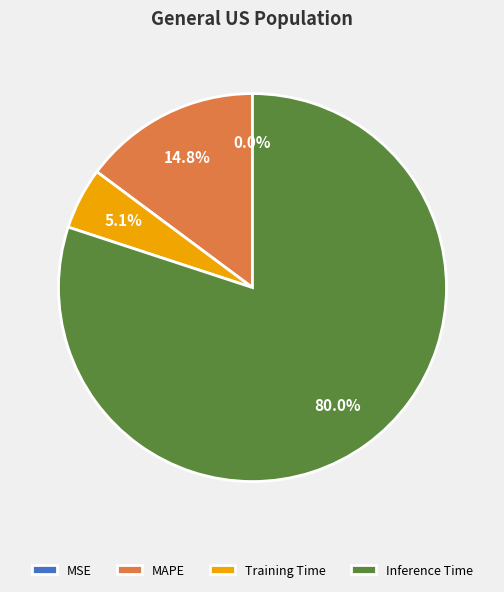

Which category accounts for the majority?

Inference Time